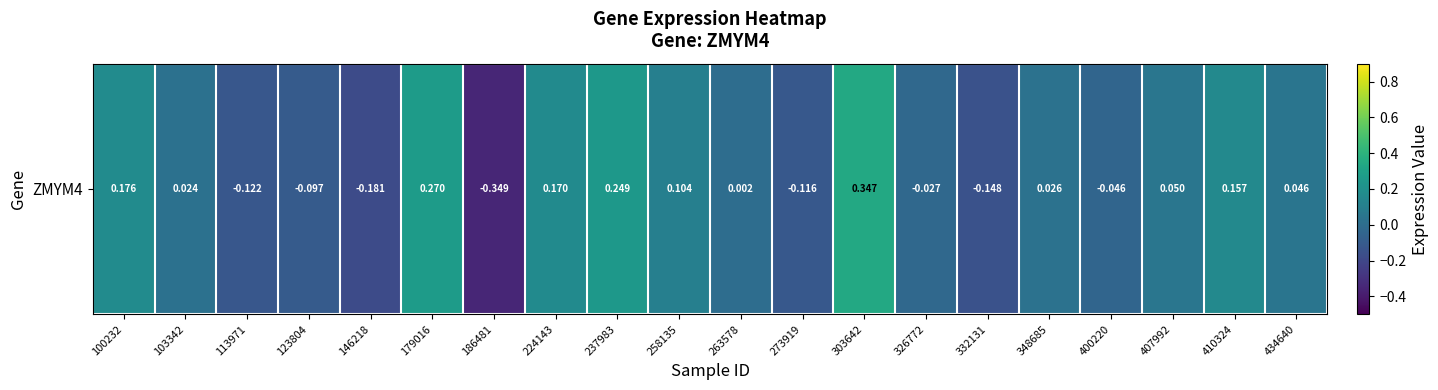

At which label is the value closest to 0?

263578